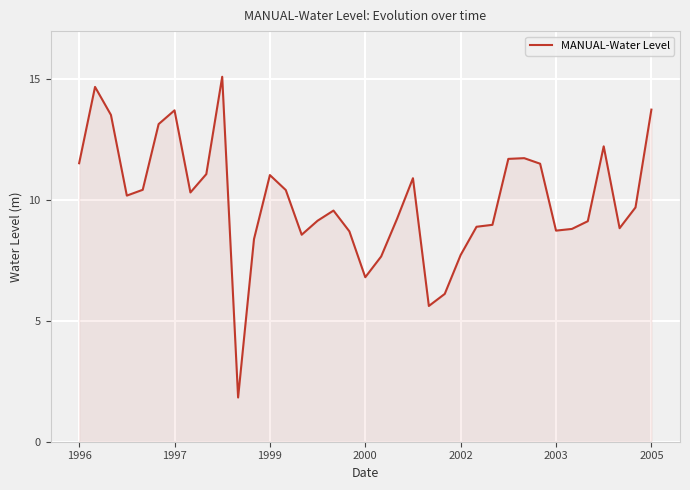

True or false: the data has more than 2 interior local peaks.

True